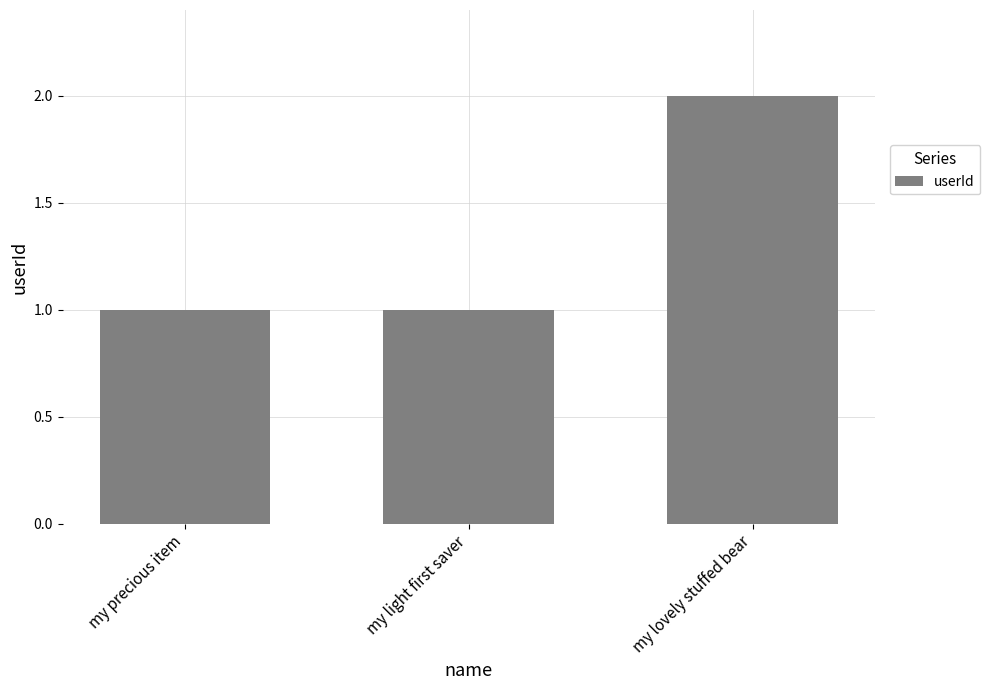

What is the value of the 1st bar from the left?

1